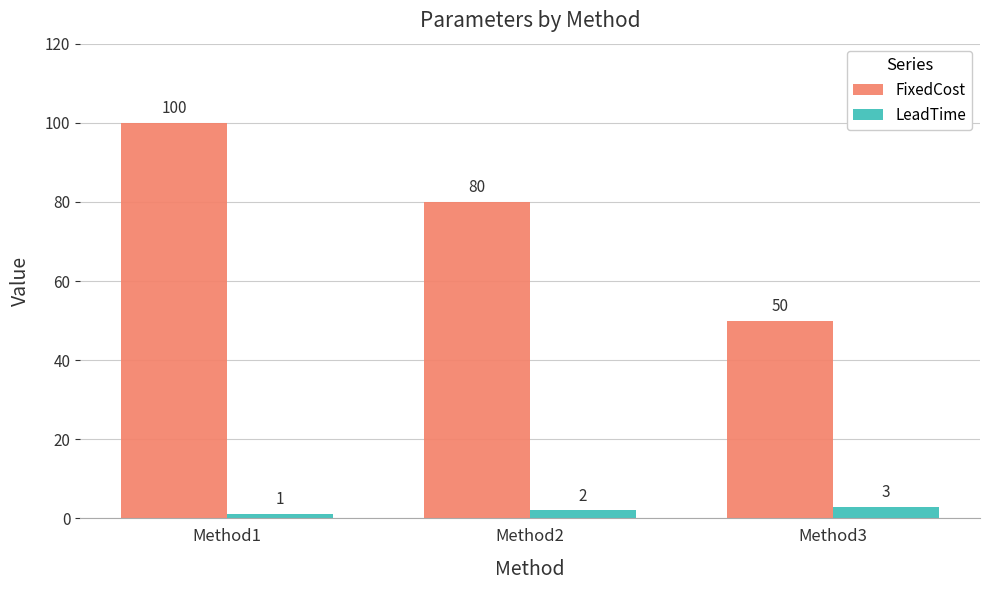

Is the value of FixedCost at Method2 greater than the value of LeadTime at Method3?

Yes